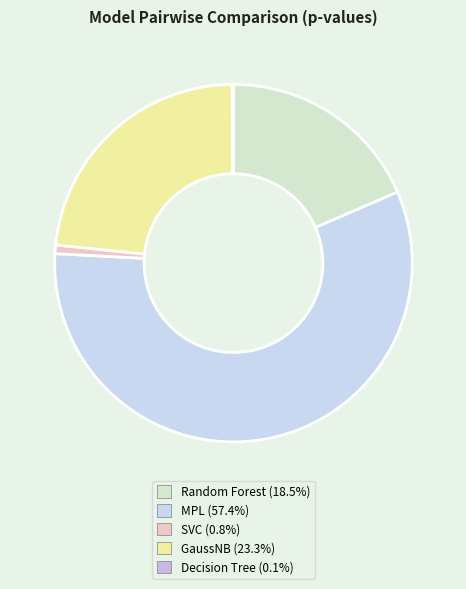

To the nearest percent, what is the difference between the MPL and GaussNB slice percentages?

34%